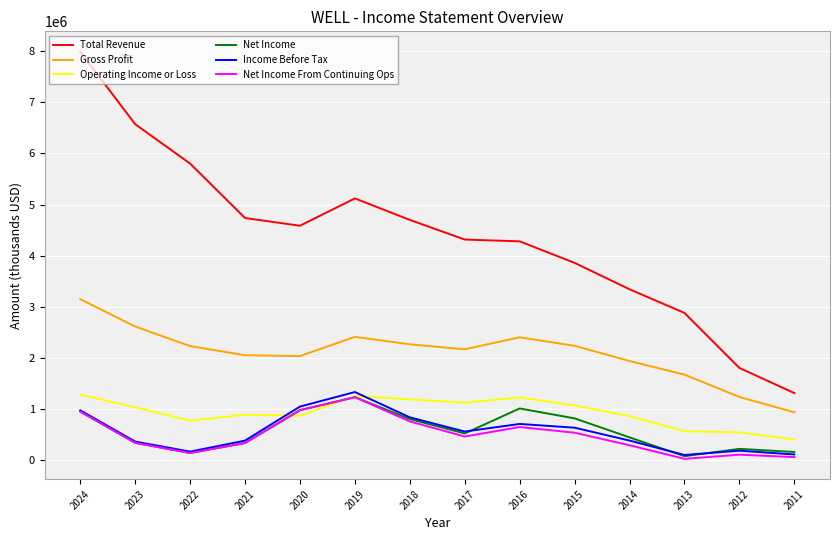

The value of Net Income From Continuing Ops at 2014 is 292500. True or false?

True